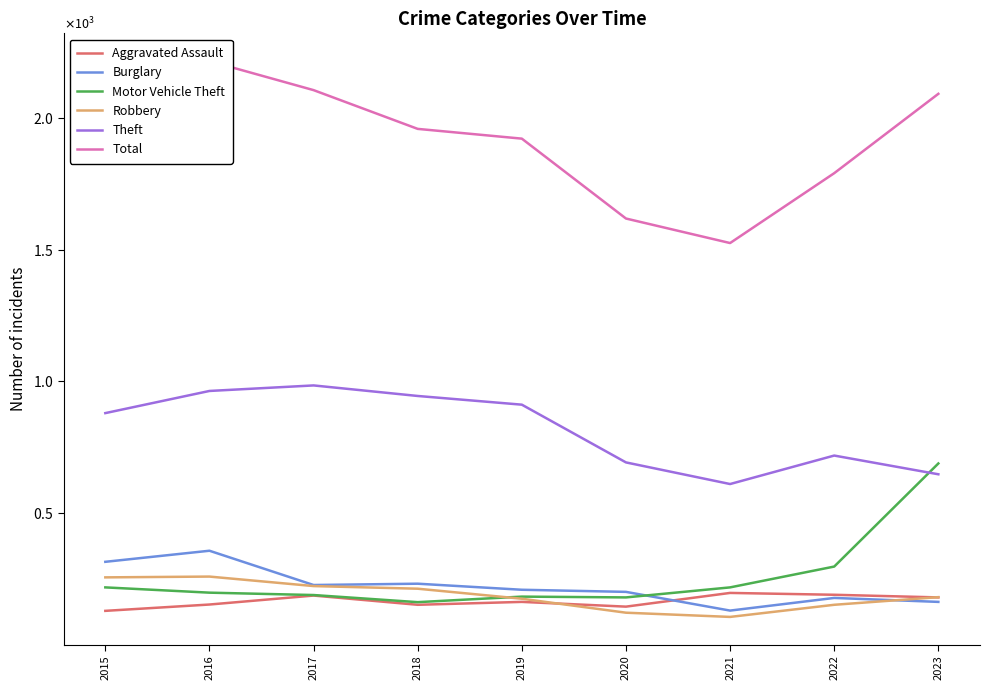

What is the difference between the maximum and minimum values in the Motor Vehicle Theft series?

526